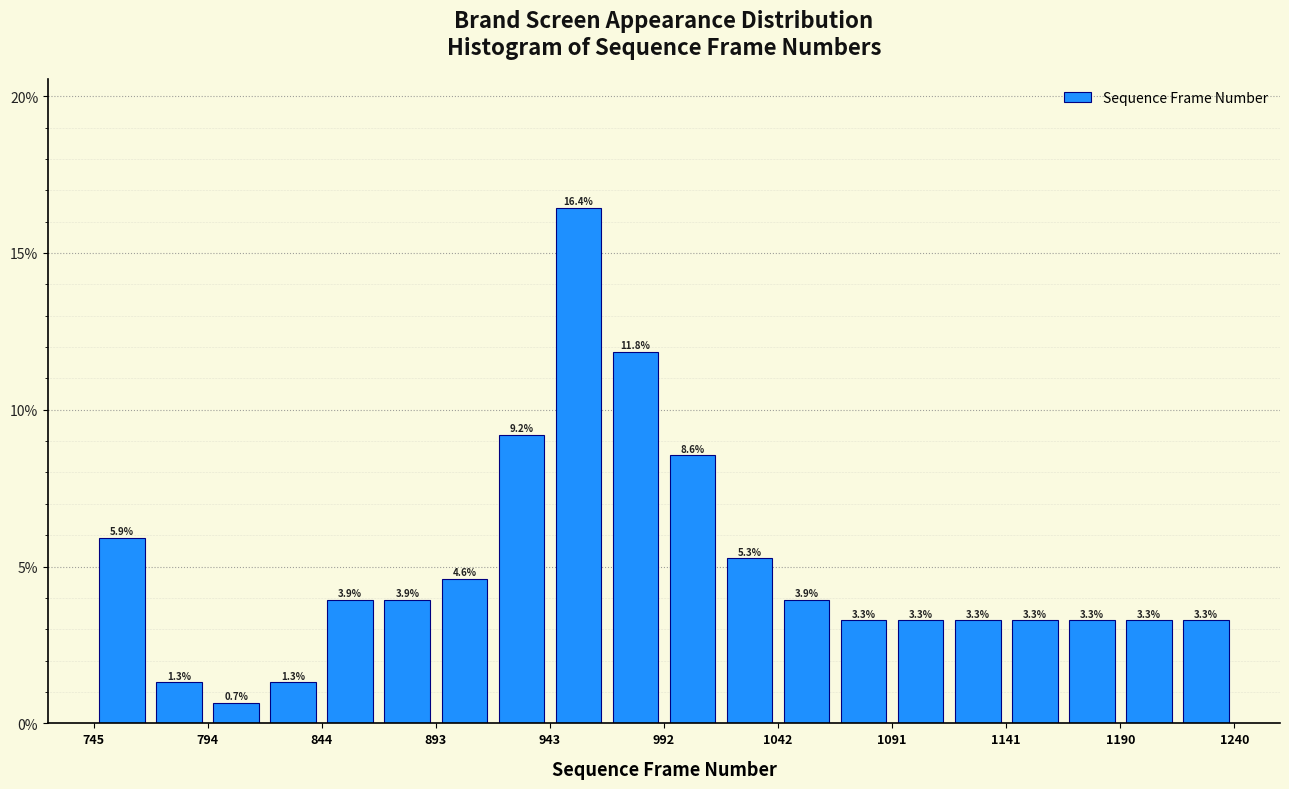

Over which range of the x-axis is the bar tallest?

945 to 970